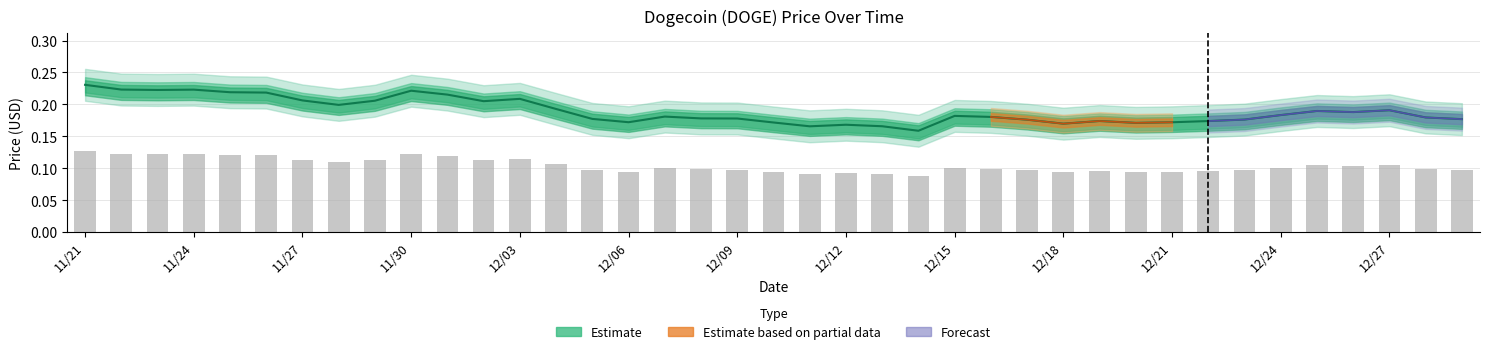

The value at 12/12 is 0.1. True or false?

True